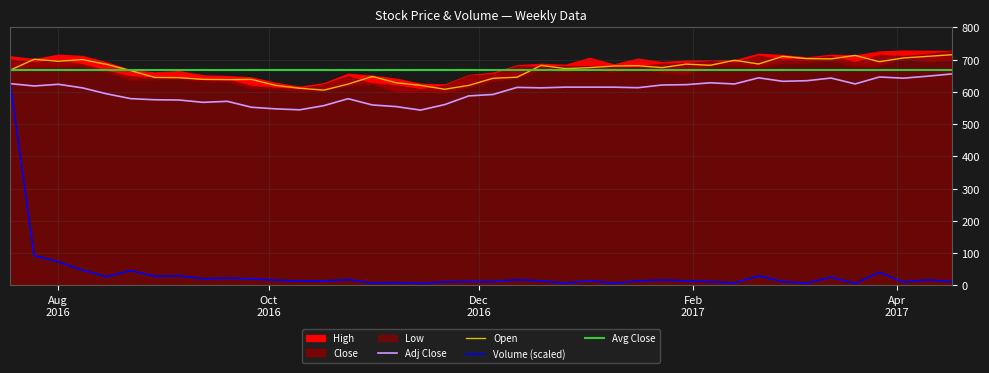

Does the chart display data point markers on the line(s)?

No